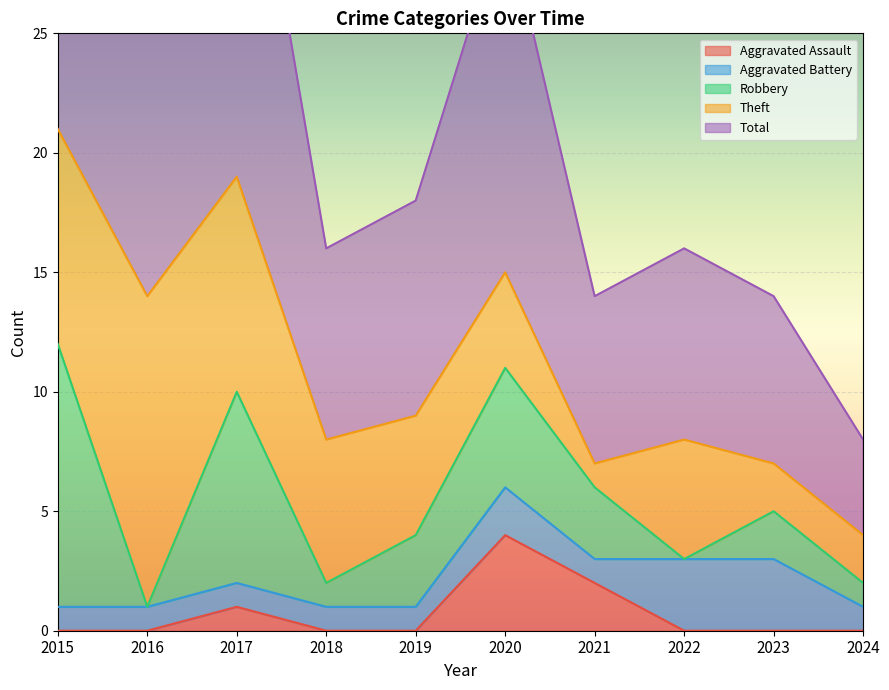

What is the sum of all Theft values?

56